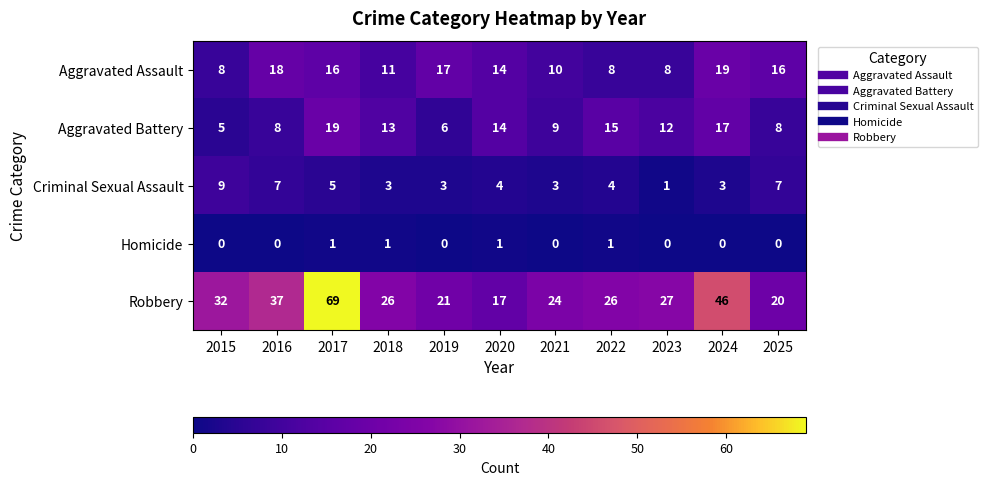

The value of Criminal Sexual Assault at 2015 is 9. True or false?

True